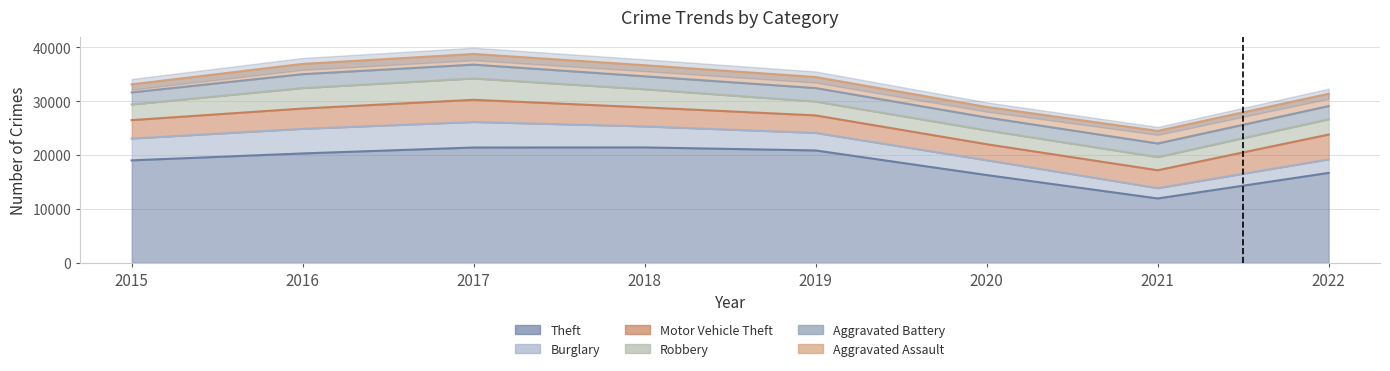

Between 2017 and 2020, which series saw the biggest shift?

Theft